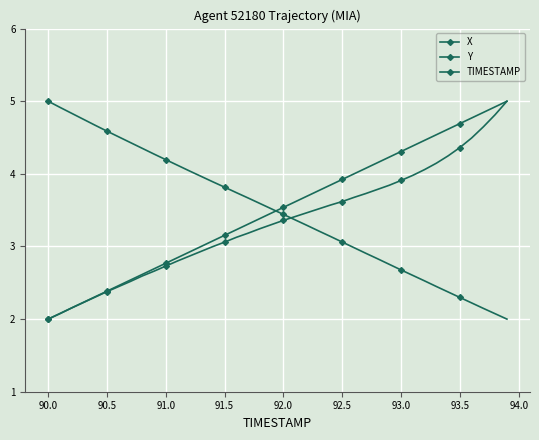

List the series in order of their peak value, lowest first.

X, Y, TIMESTAMP